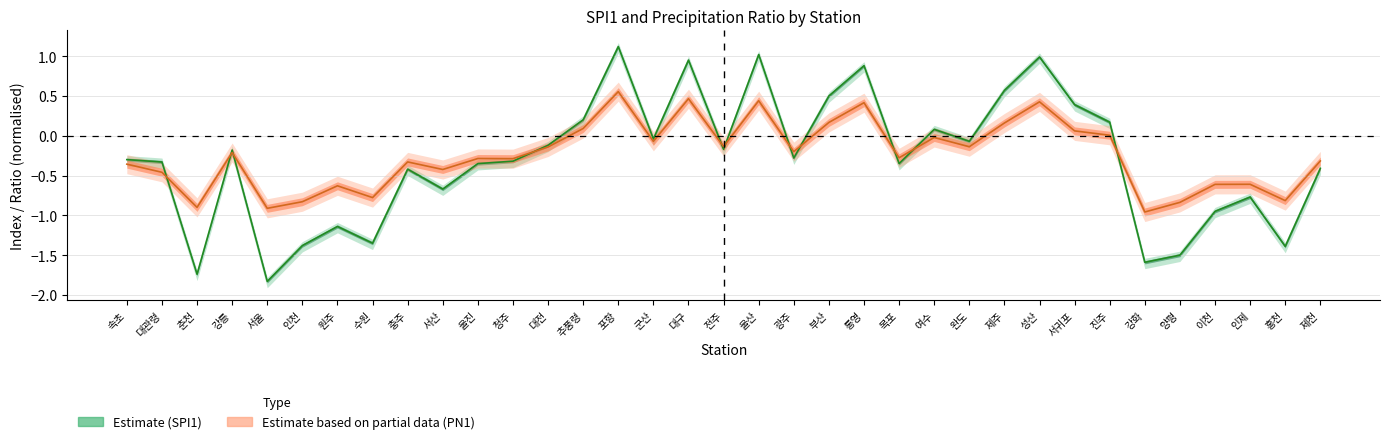

How many series are shown in this chart?

2